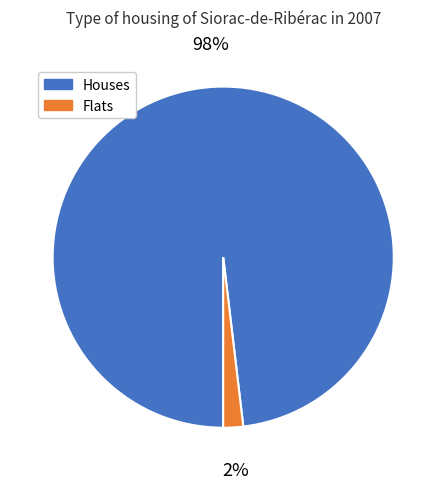

True or false: Houses accounts for 98% of the total.

True